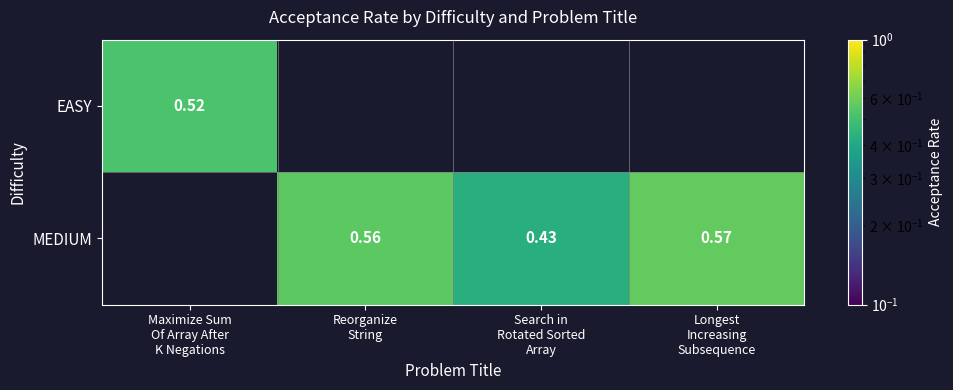

List the labels in order of EASY value, largest first.

Maximize Sum Of Array After K Negations, Reorganize String, Search in Rotated Sorted Array, Longest Increasing Subsequence